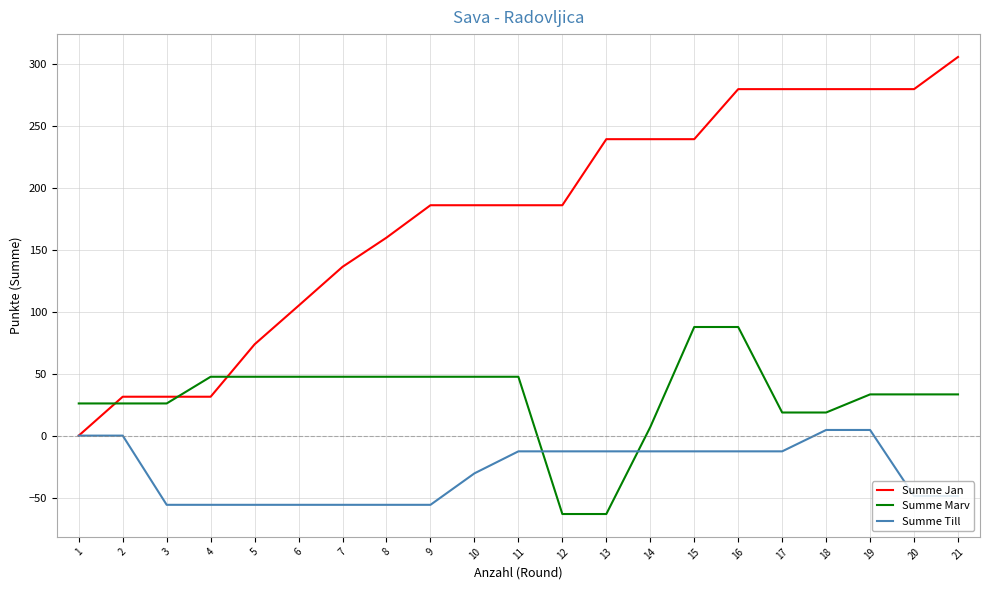

What is the average value of the Summe Till series?

-28.5